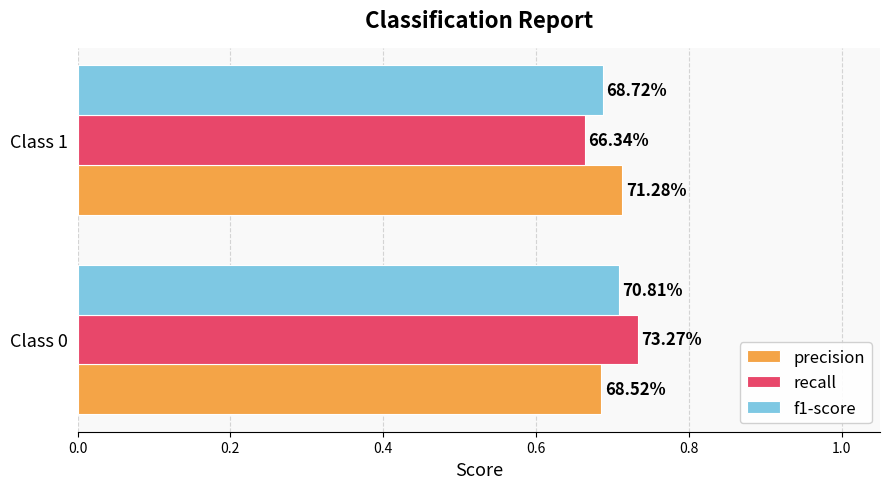

What are all the series names shown in the legend?

precision, recall, f1-score